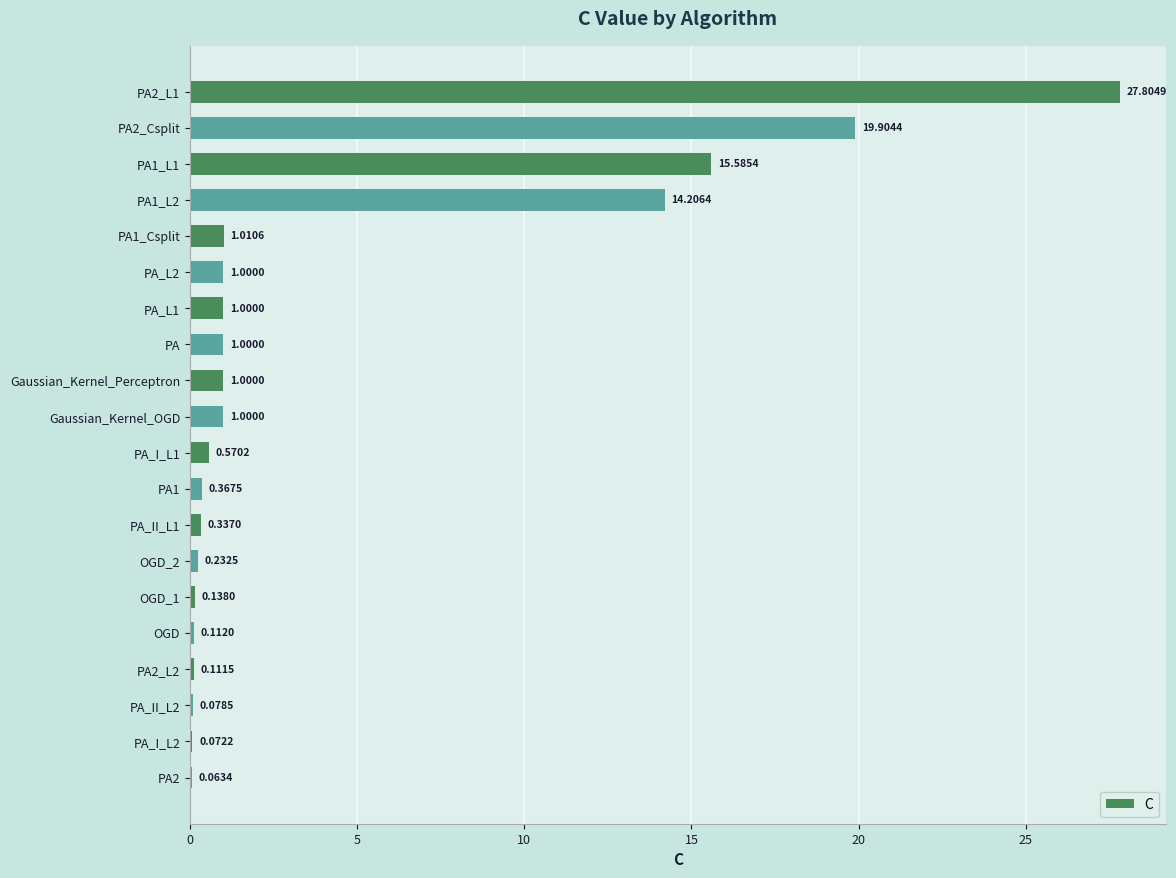

What is the change in value from PA1_L1 to OGD?

-15.5